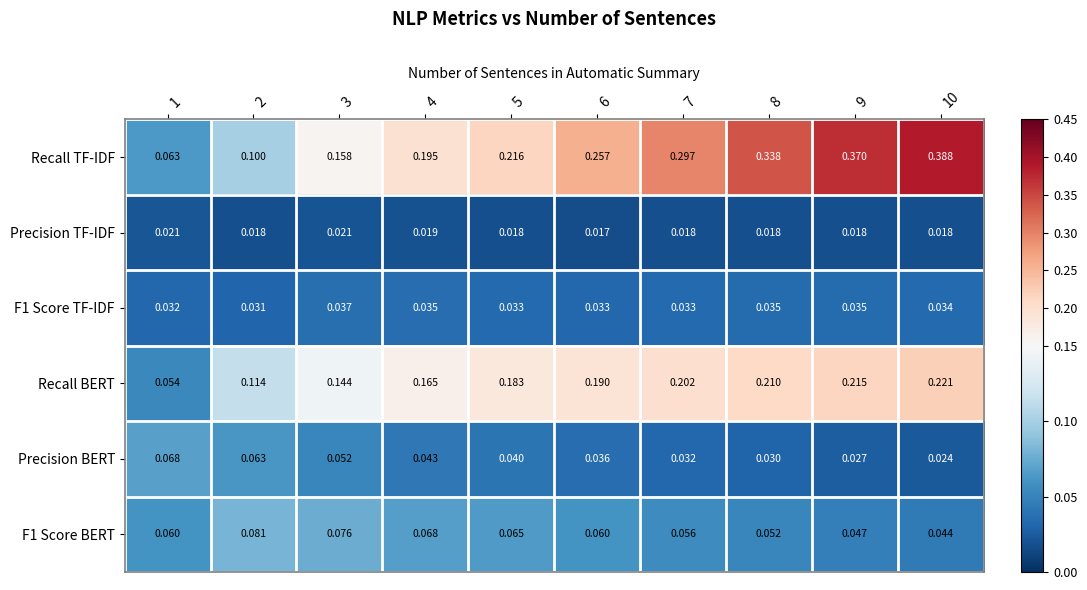

Which series has the widest spread of values?

Recall TF-IDF